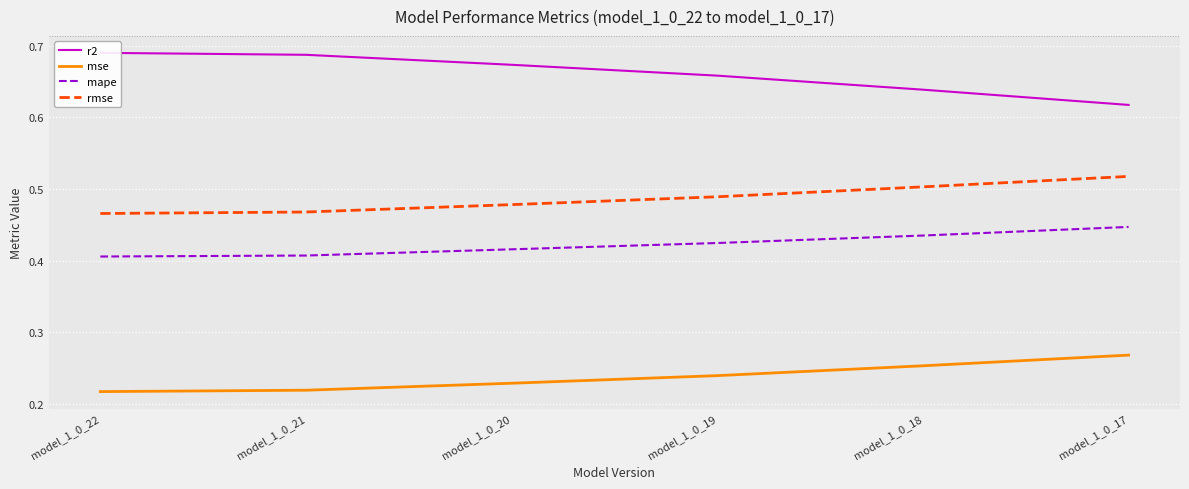

True or false: r2 and mape intersect in this chart.

False